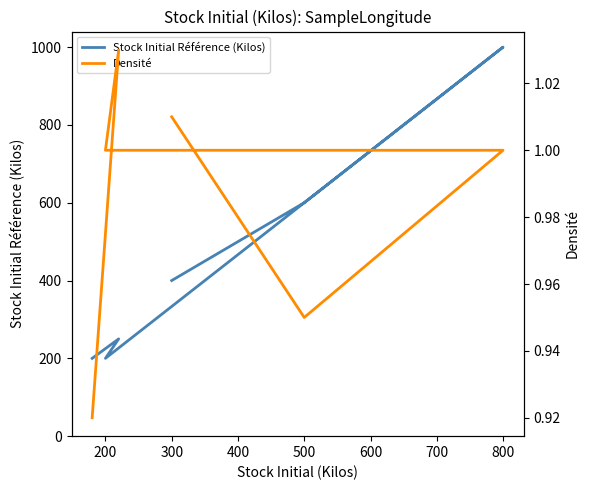

True or false: Stock Initial Référence (Kilos) and Densité intersect in this chart.

False